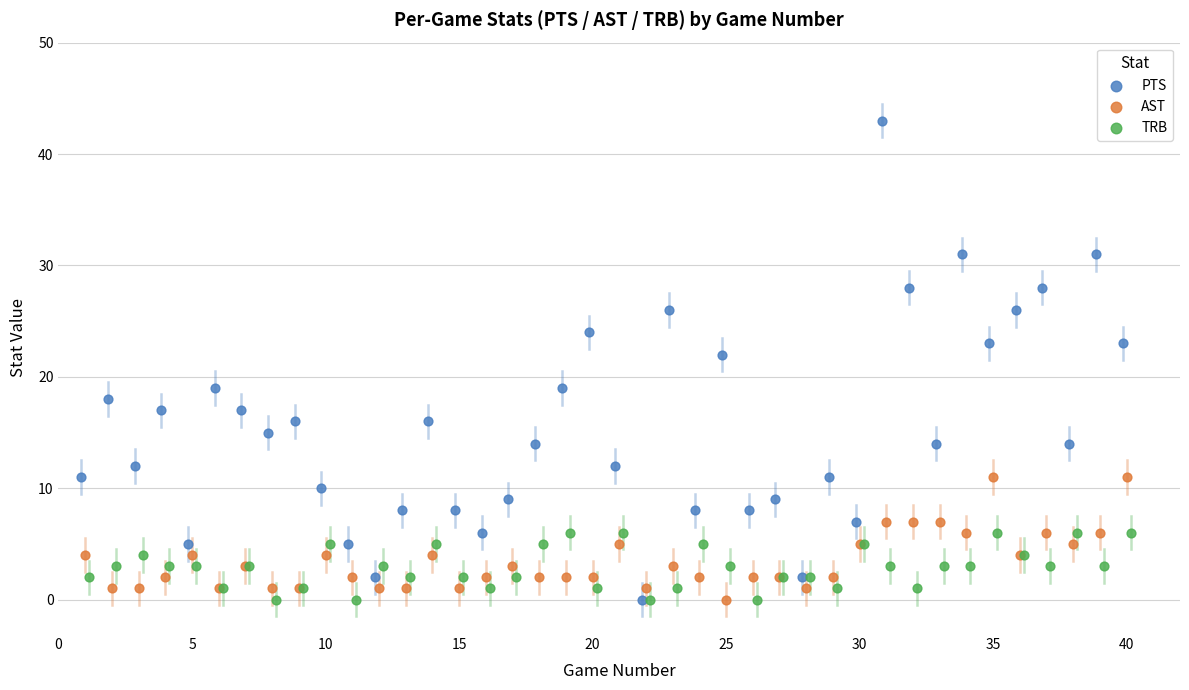

What are all the series names shown in the legend?

PTS, AST, TRB